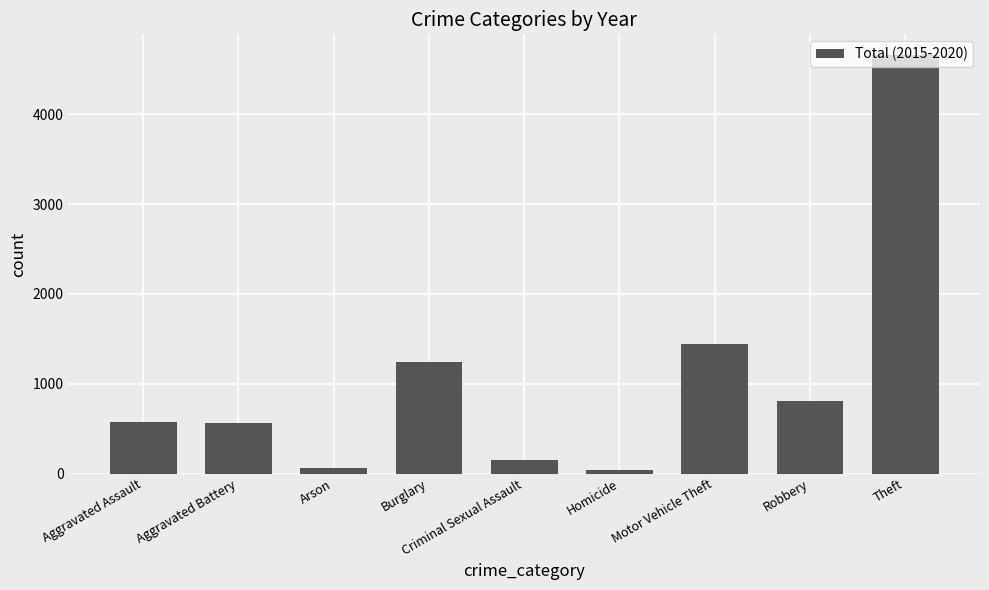

What is the difference between the maximum and minimum values?

4621